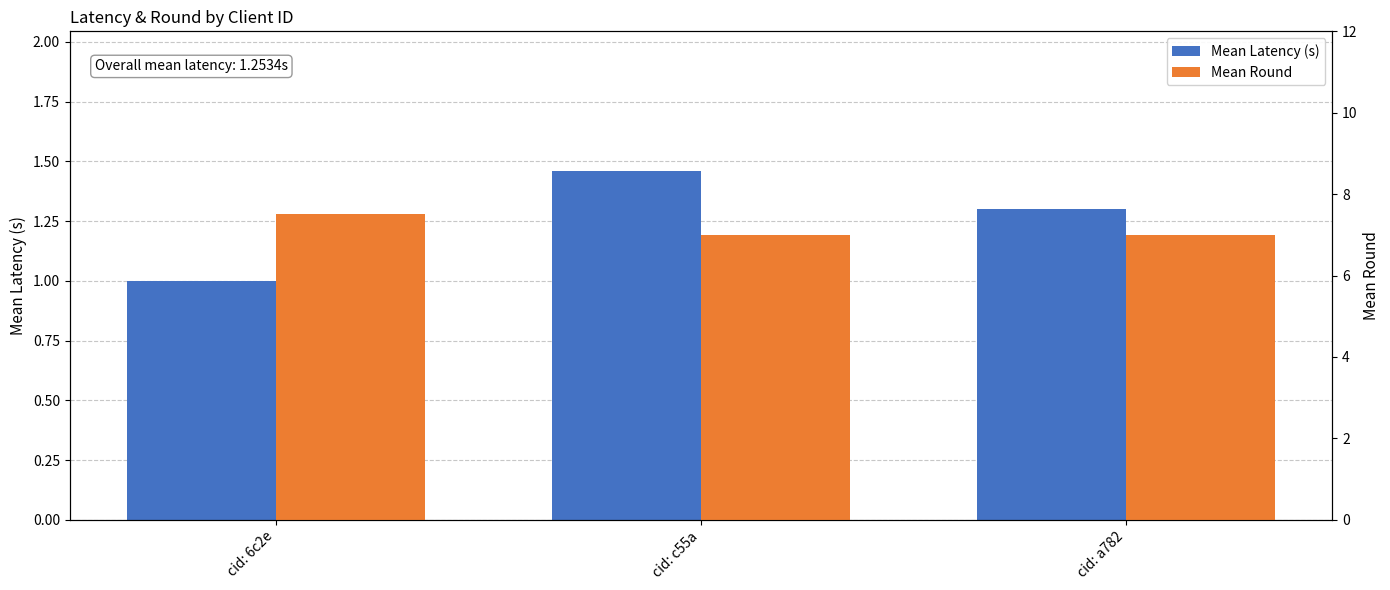

Which series has the largest total across all categories?

Mean Round